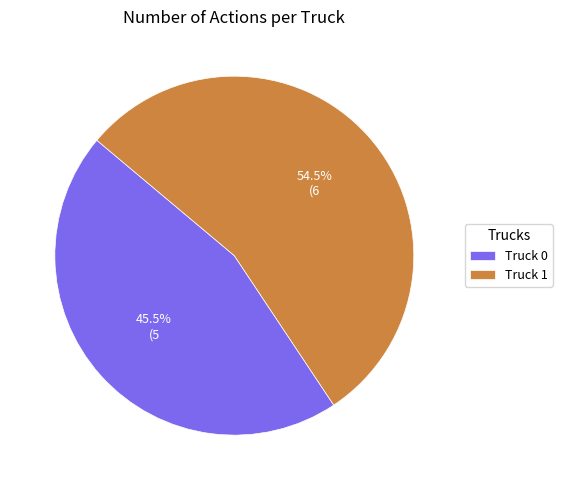

What portion of the pie excludes Truck 1?

45.5%